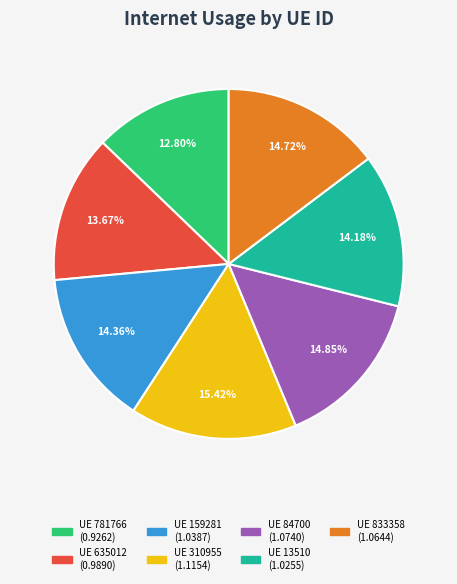

Is there any slice that represents more than half of the pie?

No